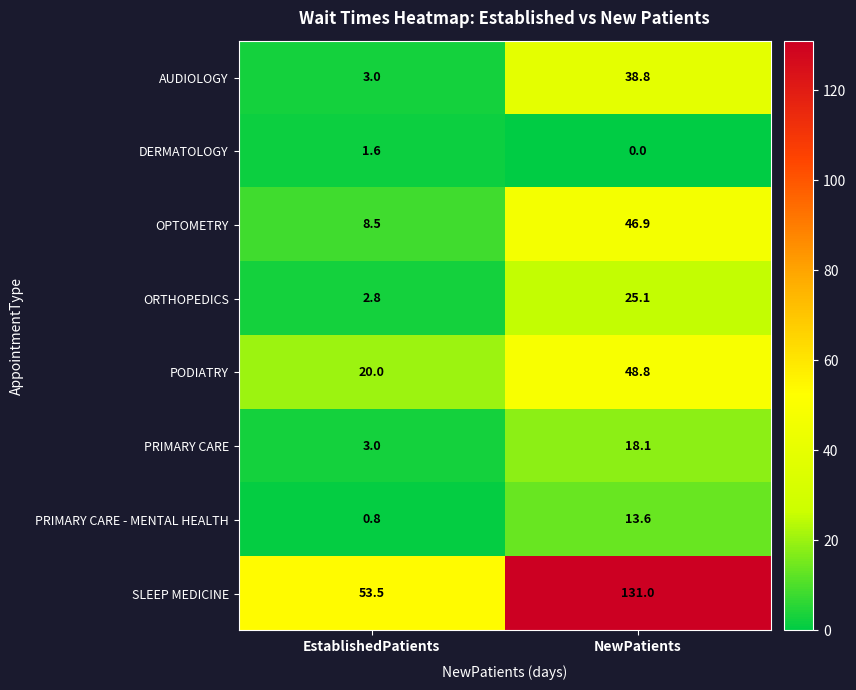

Reading left to right, extract all data points from this chart.

AUDIOLOGY: 3.0	38.8
DERMATOLOGY: 1.6	0.0
OPTOMETRY: 8.5	46.9
ORTHOPEDICS: 2.8	25.1
PODIATRY: 20.0	48.8
PRIMARY CARE: 3.0	18.1
PRIMARY CARE - MENTAL HEALTH: 0.8	13.6
SLEEP MEDICINE: 53.5	131.0